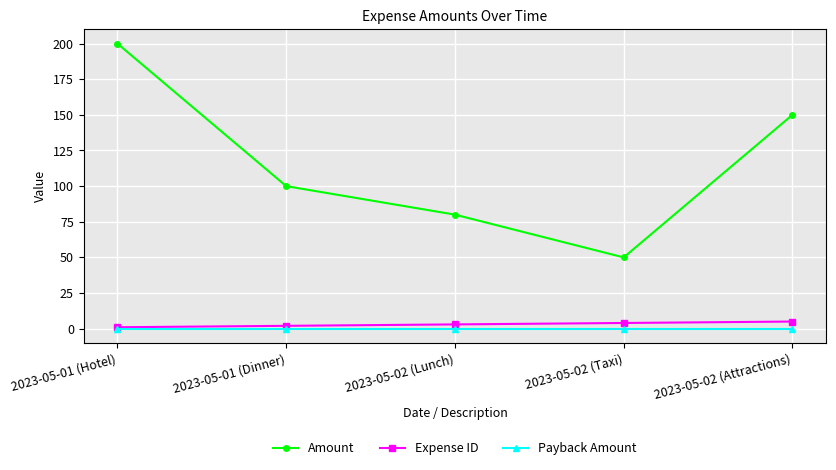

At which category is the sum across all series the highest?

2023-05-01 (Hotel)